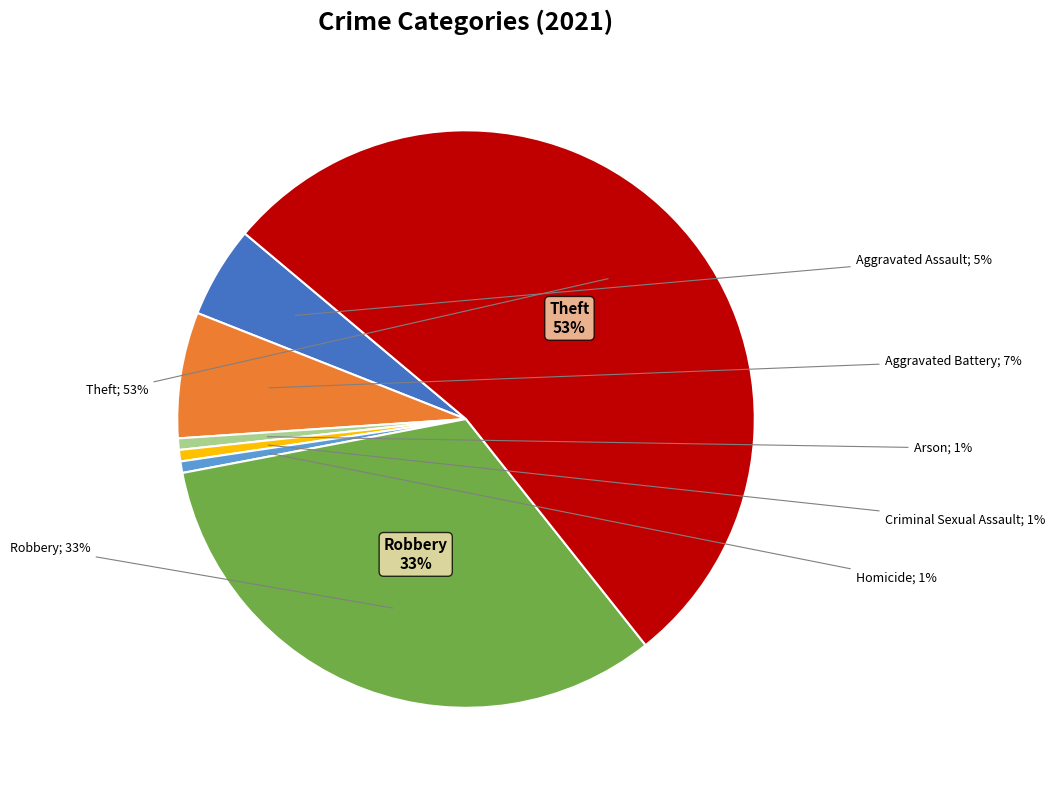

True or false: Arson accounts for 1% of the total.

True